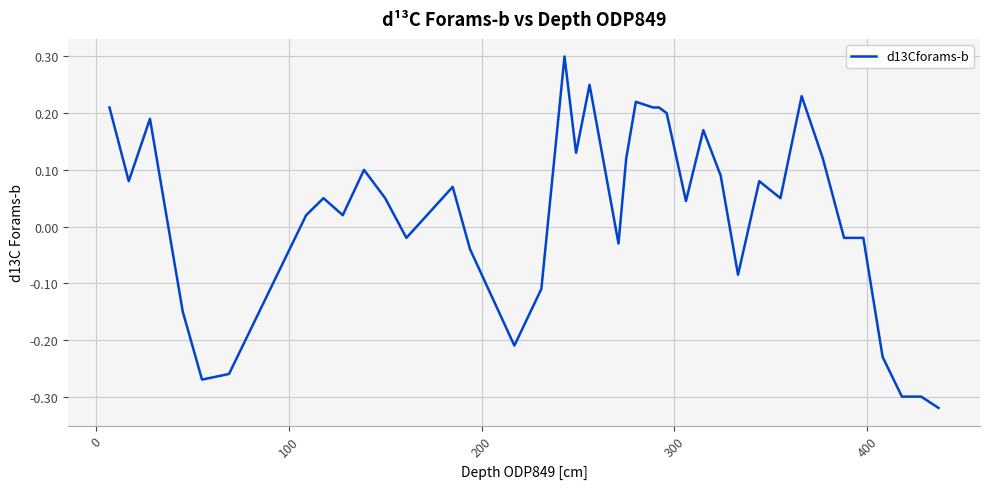

What is the maximum value shown in the chart?

0.3